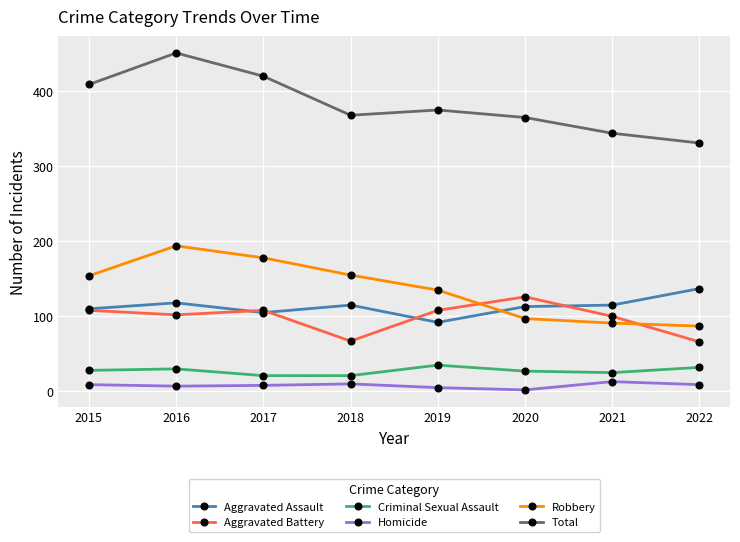

True or false: Total and Aggravated Assault intersect in this chart.

False